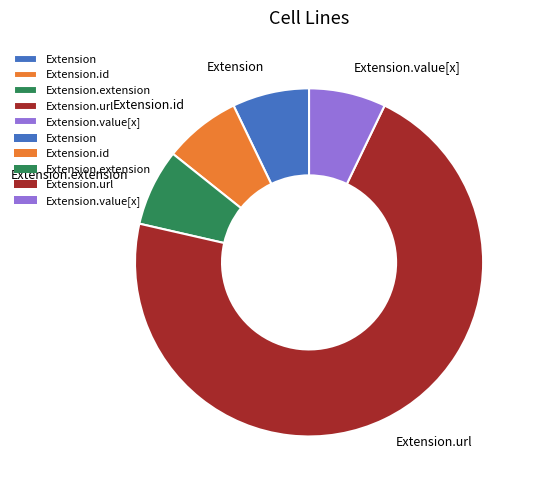

The Extension.extension slice represents 7% of the pie. True or false?

True